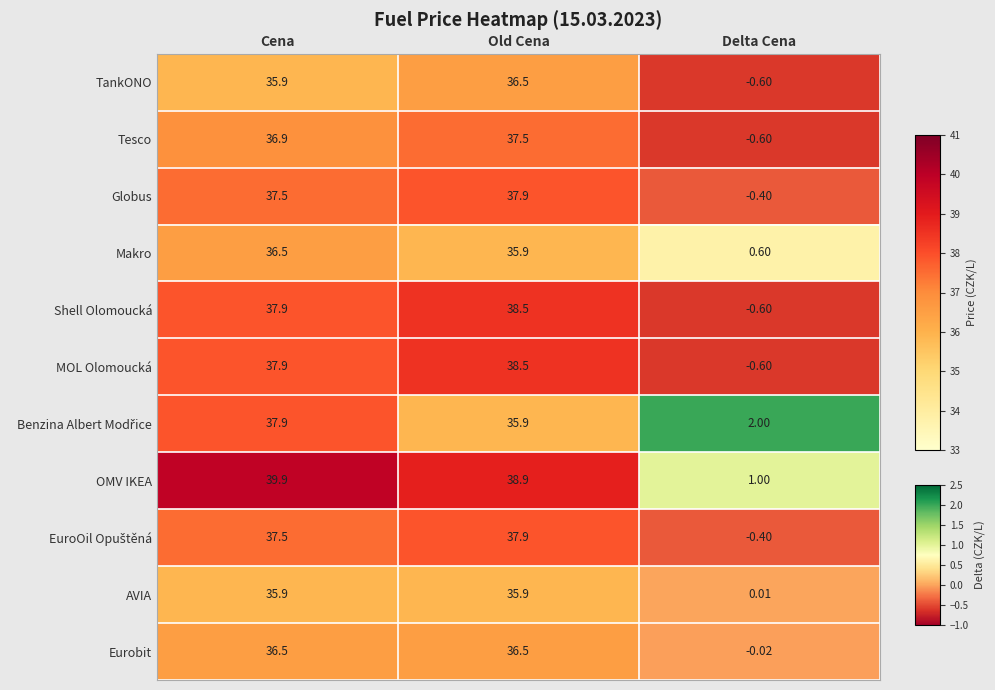

What is the spread (max minus min) of values at Cena?

4.0